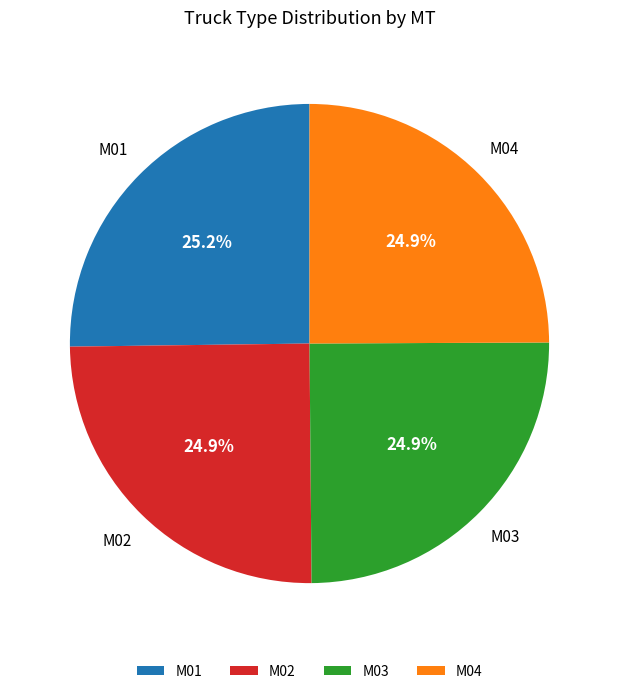

Count the number of slices in the pie.

4